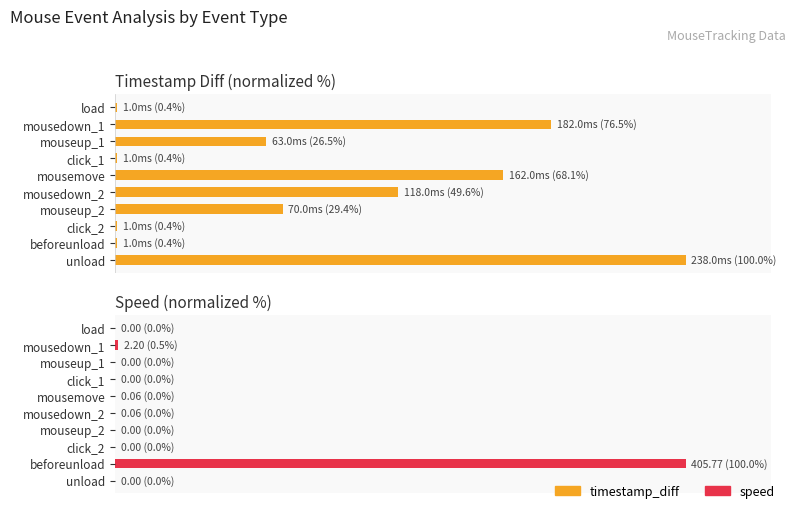

How many bars are there in total?

20